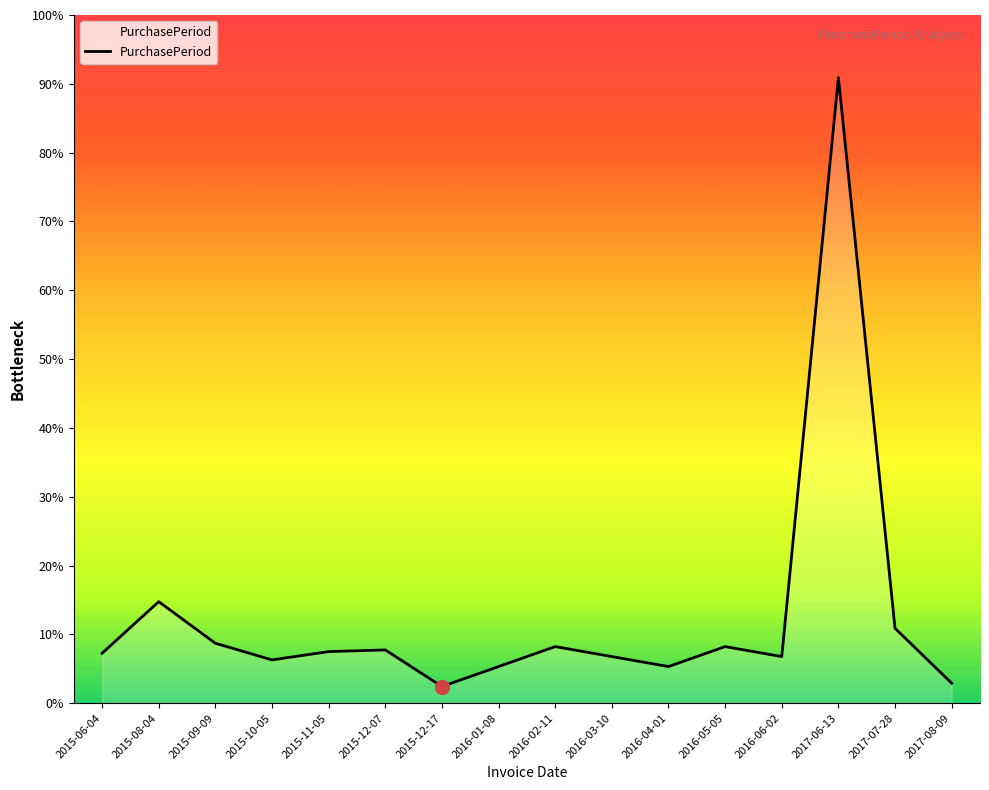

Which label corresponds to the smallest value in the chart?

2015-12-17